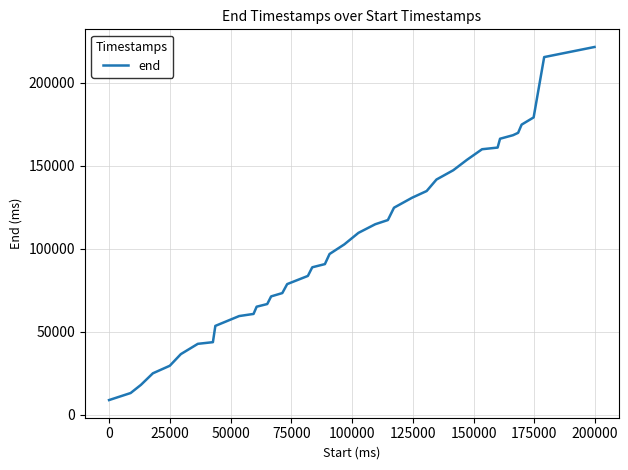

What is the maximum value shown in the chart?

221460